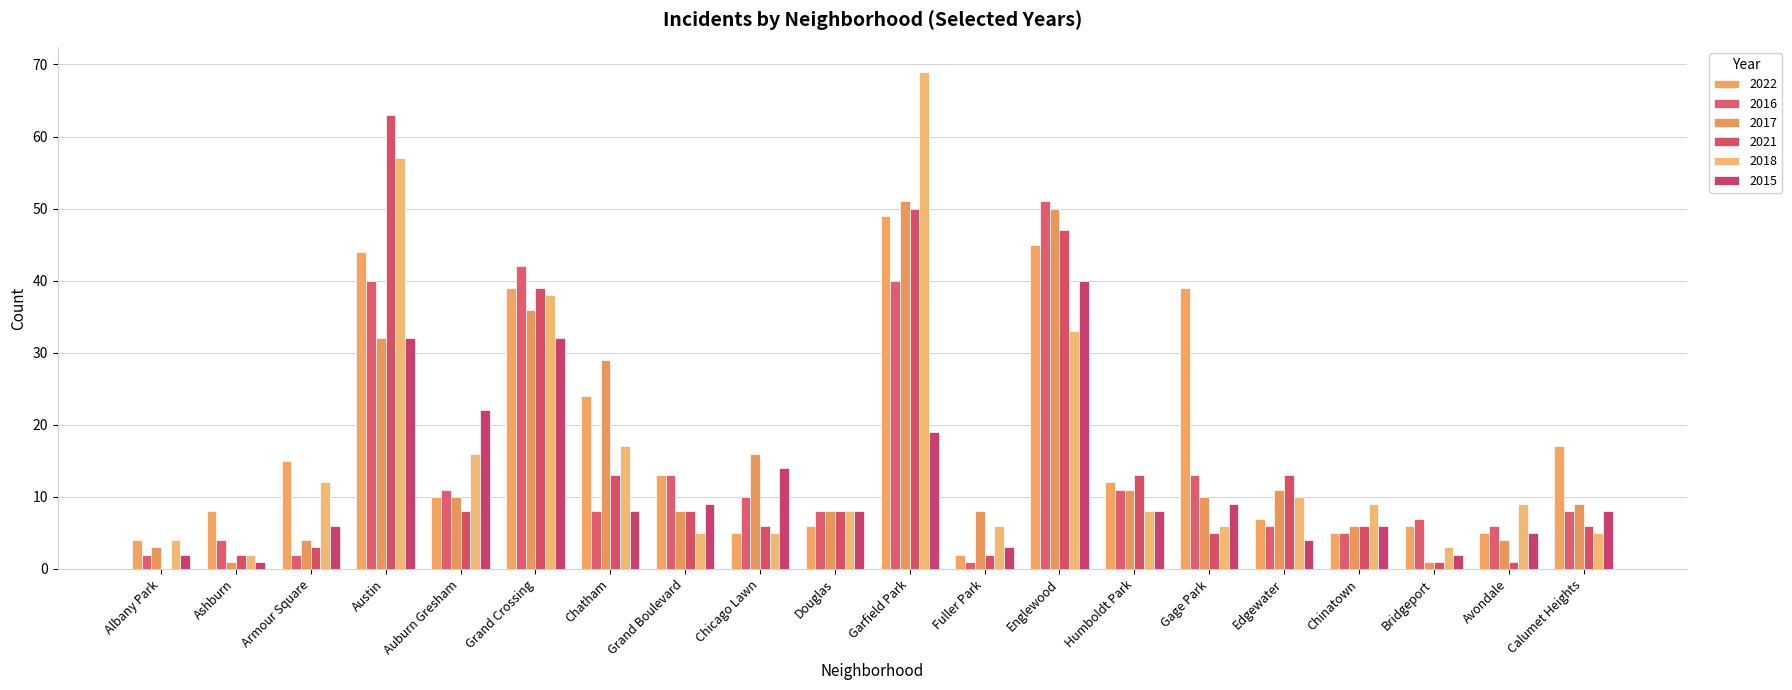

How many groups of bars are there?

20